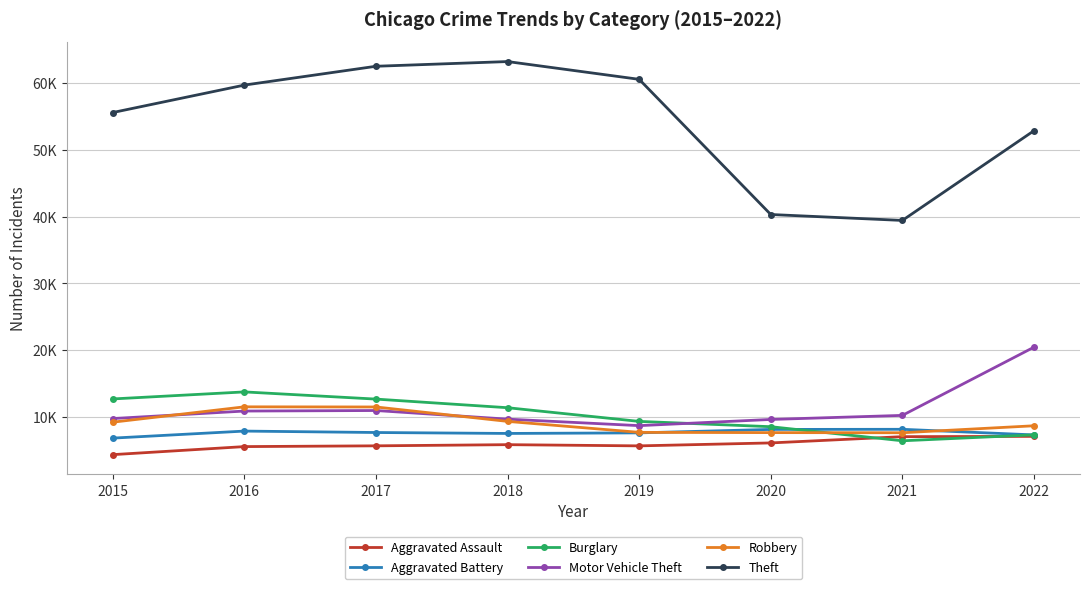

List the series in order of their peak value, lowest first.

Aggravated Assault, Aggravated Battery, Robbery, Burglary, Motor Vehicle Theft, Theft